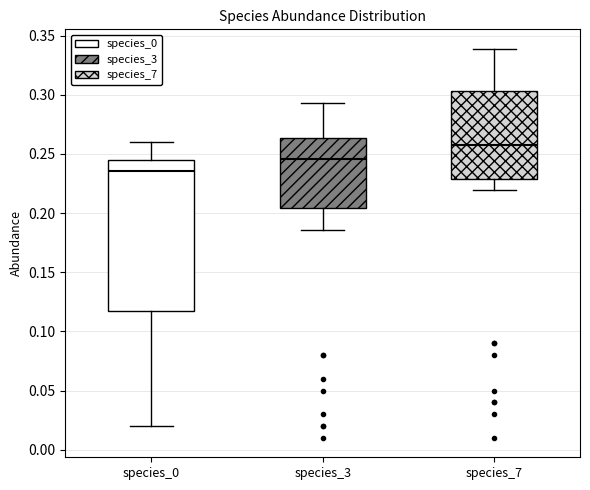

Where is the upper edge of the box for species_7 on the y-axis? The values are not printed on the chart, so give them approximately, as read against the axis.

0.305